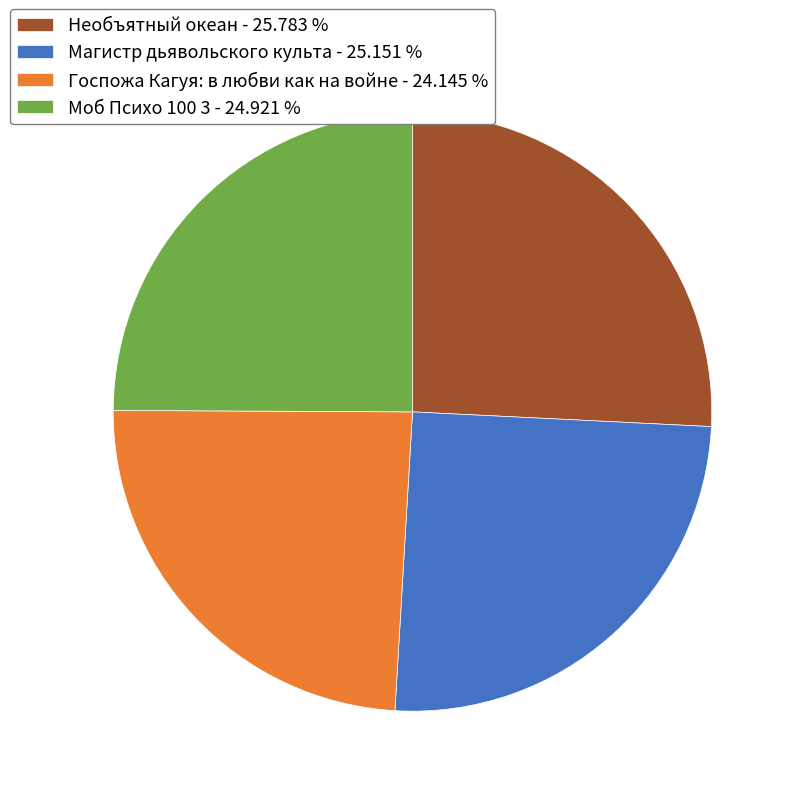

Does any single category account for the majority?

No